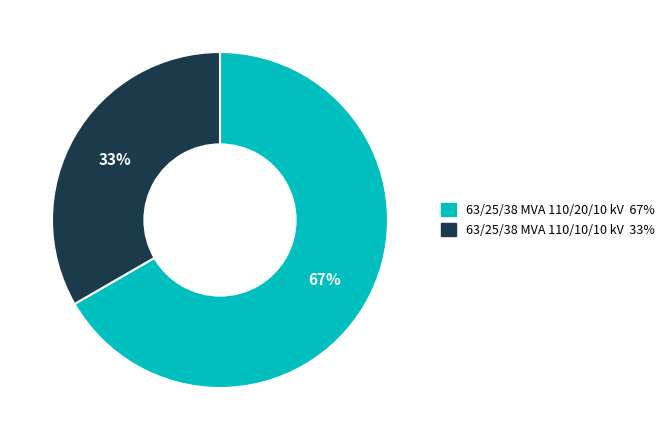

Which slice is the largest?

63/25/38 MVA 110/20/10 kV